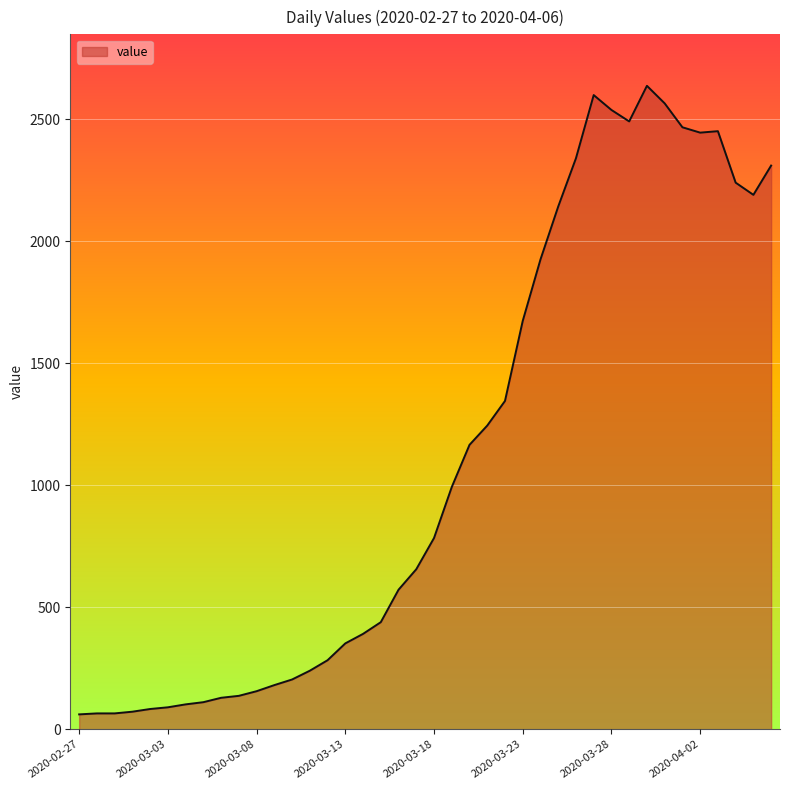

What is the greatest value displayed?

2638